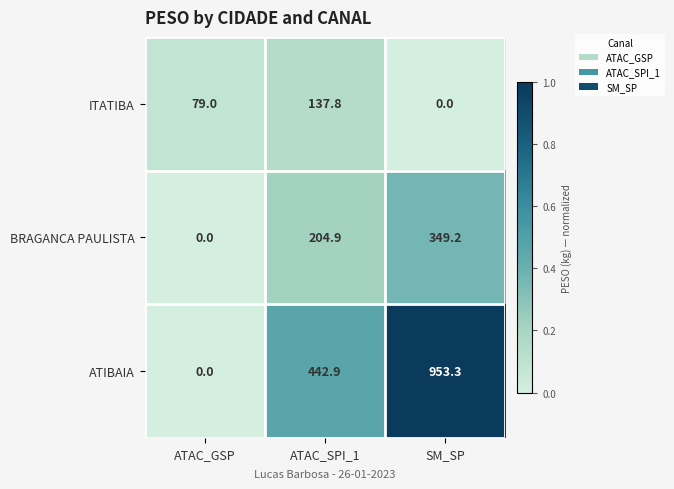

List the series in order of their peak value, highest first.

ATIBAIA, BRAGANCA PAULISTA, ITATIBA